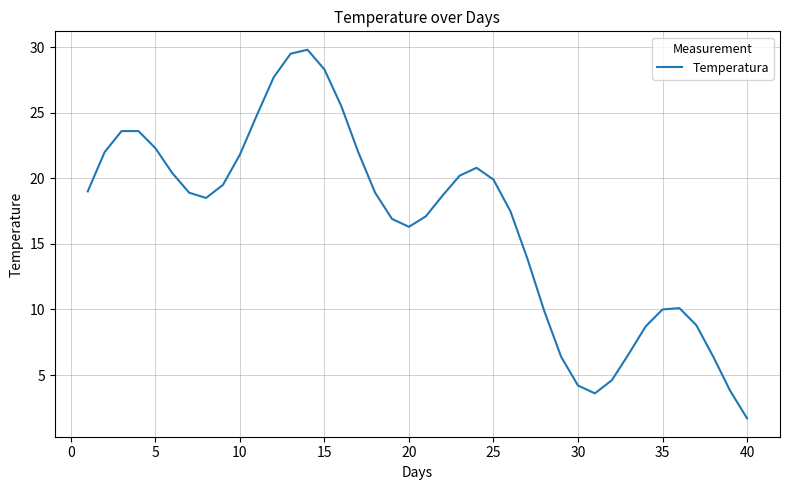

What is the greatest value displayed?

29.8